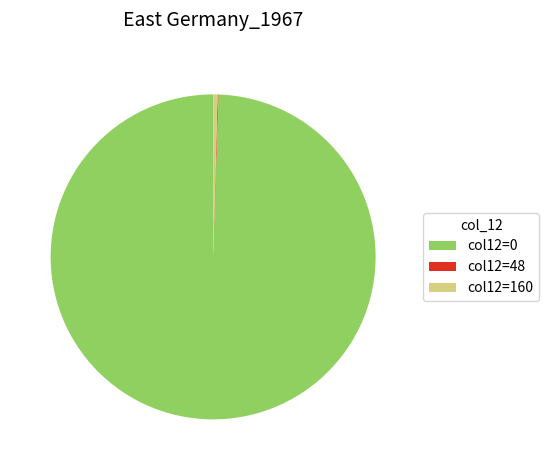

Combined, do col12=0 and col12=160 account for over 50%?

Yes